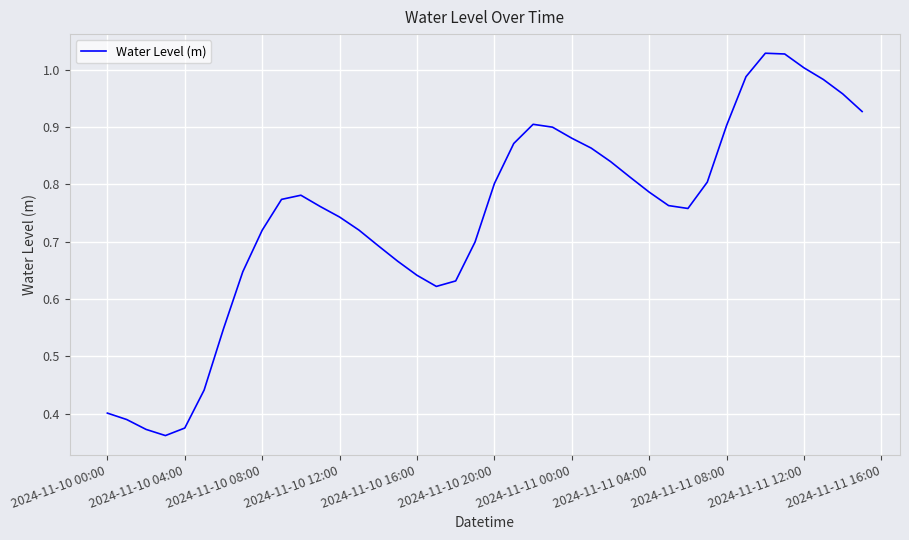

Is it true that the value at 2024-11-10 04:00 is 0.6?

False